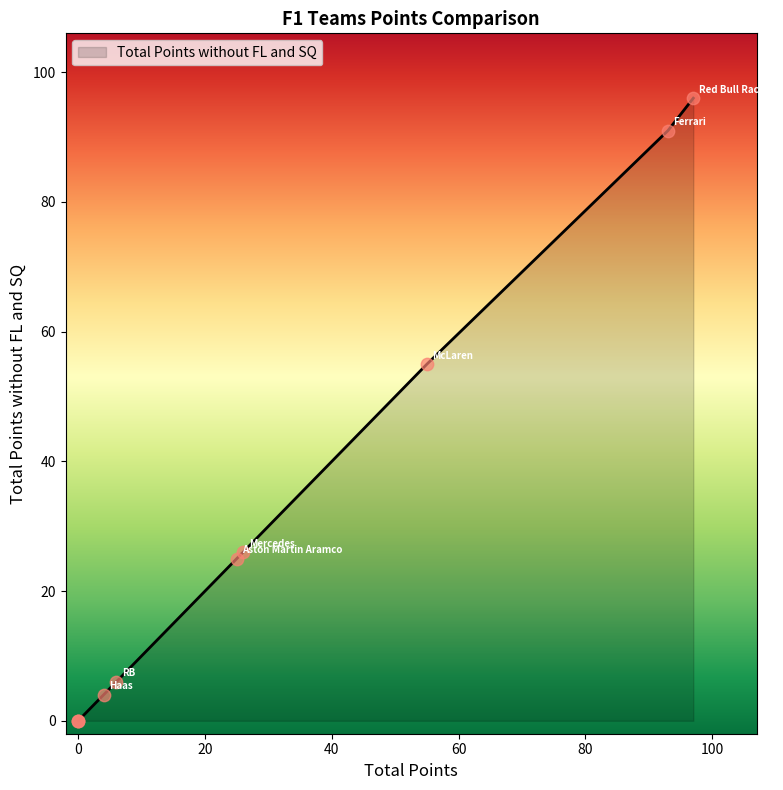

Approximately how many times larger is the value at Aston Martin Aramco compared to Ferrari?

0.3